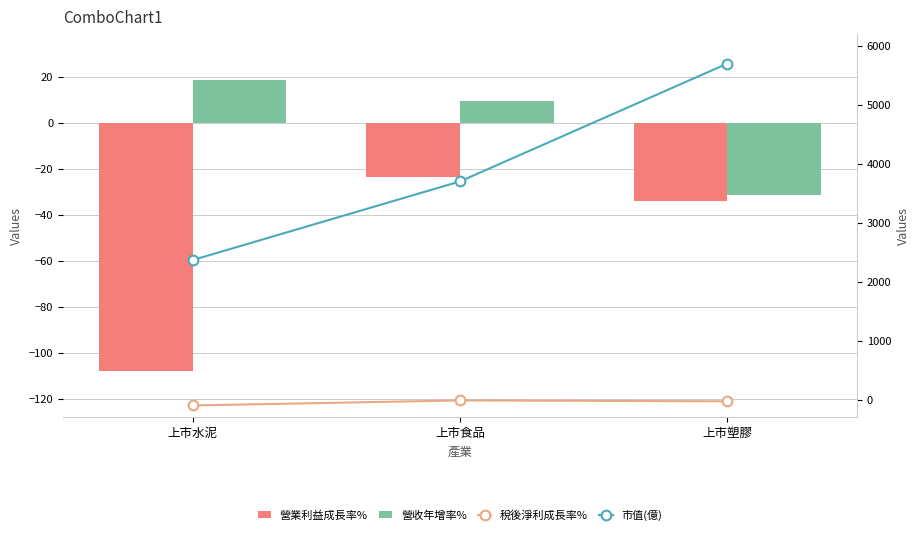

Read the 營收年增率% value at 上市食品.

9.7